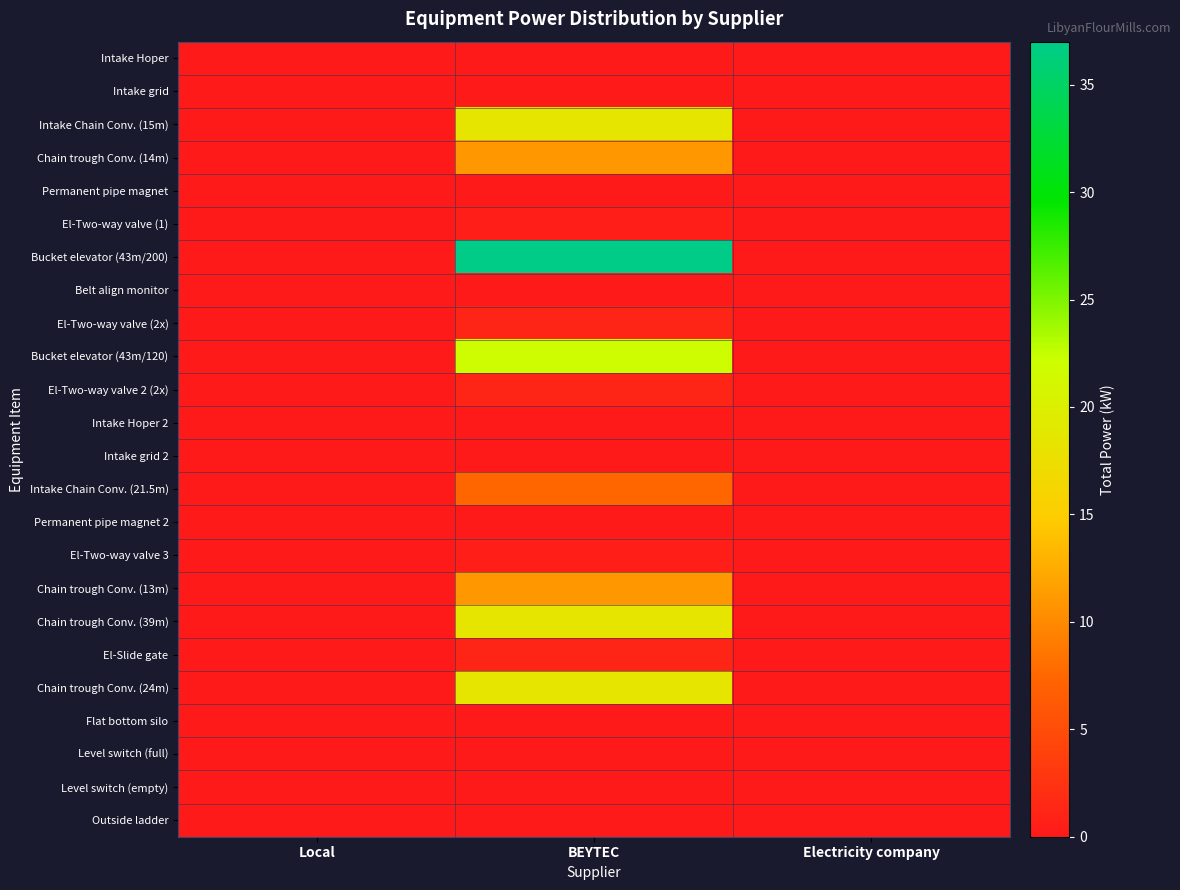

Rank the series at Electricity company from highest to lowest value.

Intake Hoper, Intake grid, Intake Chain Conv. (15m), Chain trough Conv. (14m), Permanent pipe magnet, El-Two-way valve (1), Bucket elevator (43m/200), Belt align monitor, El-Two-way valve (2x), Bucket elevator (43m/120), El-Two-way valve 2 (2x), Intake Hoper 2, Intake grid 2, Intake Chain Conv. (21.5m), Permanent pipe magnet 2, El-Two-way valve 3, Chain trough Conv. (13m), Chain trough Conv. (39m), El-Slide gate, Chain trough Conv. (24m), Flat bottom silo, Level switch (full), Level switch (empty), Outside ladder